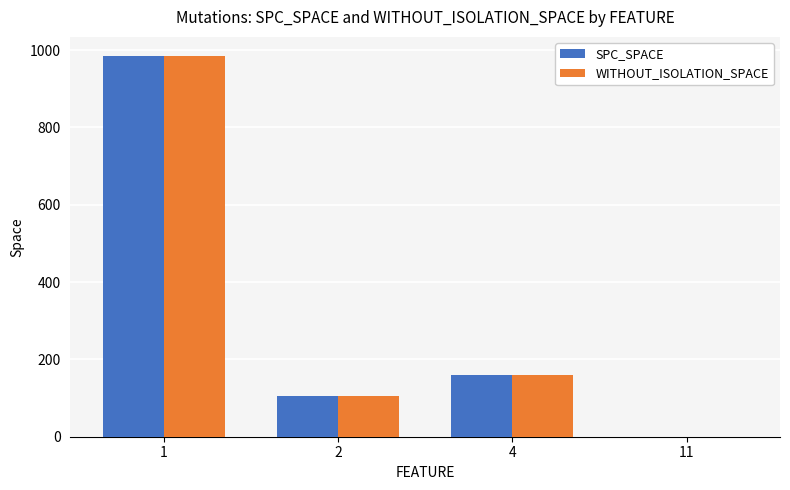

Is the value of SPC_SPACE at 4 greater than the value of WITHOUT_ISOLATION_SPACE at 11?

Yes